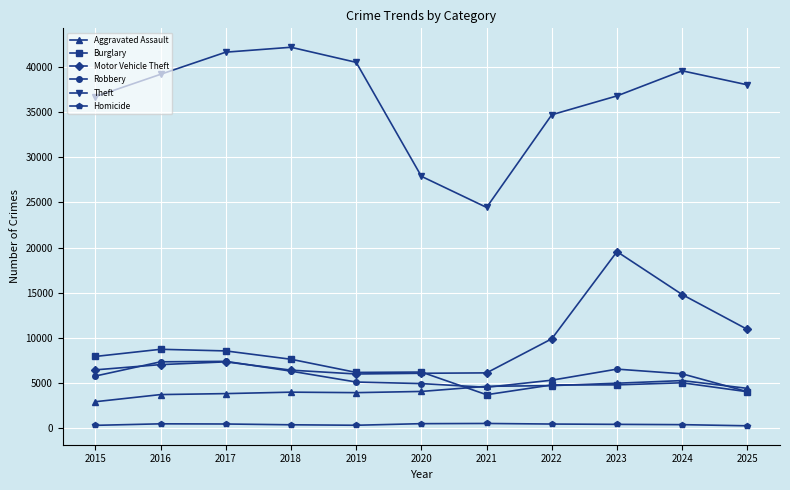

How many interior local peaks does the Theft series have?

2